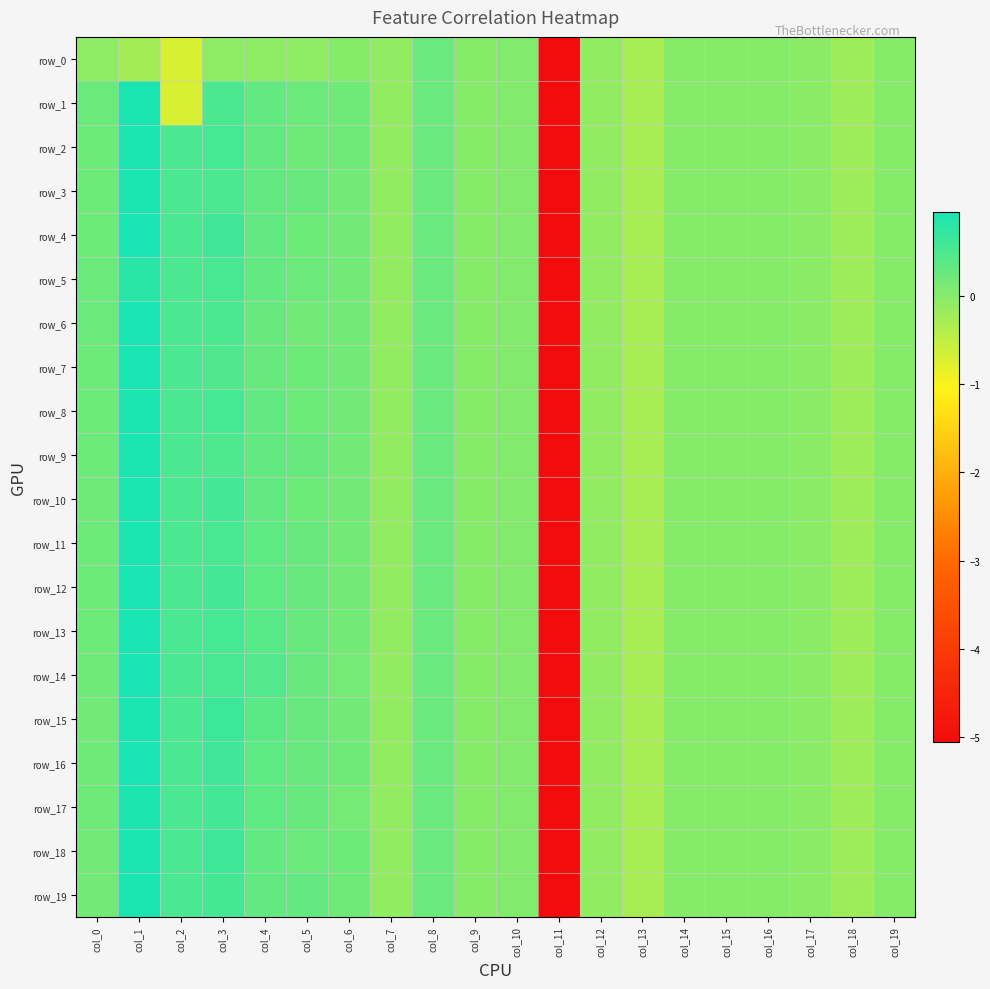

Which series changed the most between col_6 and col_8?

row_0